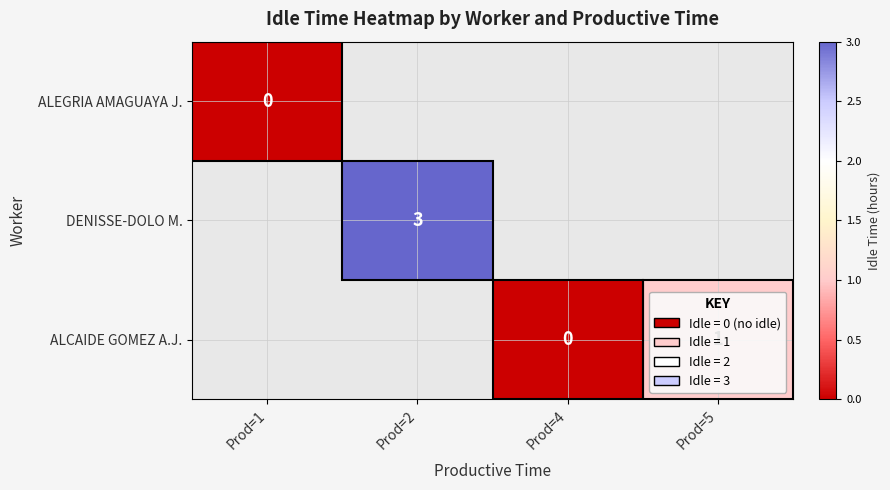

The value of ALCAIDE GOMEZ A.J. at Prod=5 is 1. True or false?

True